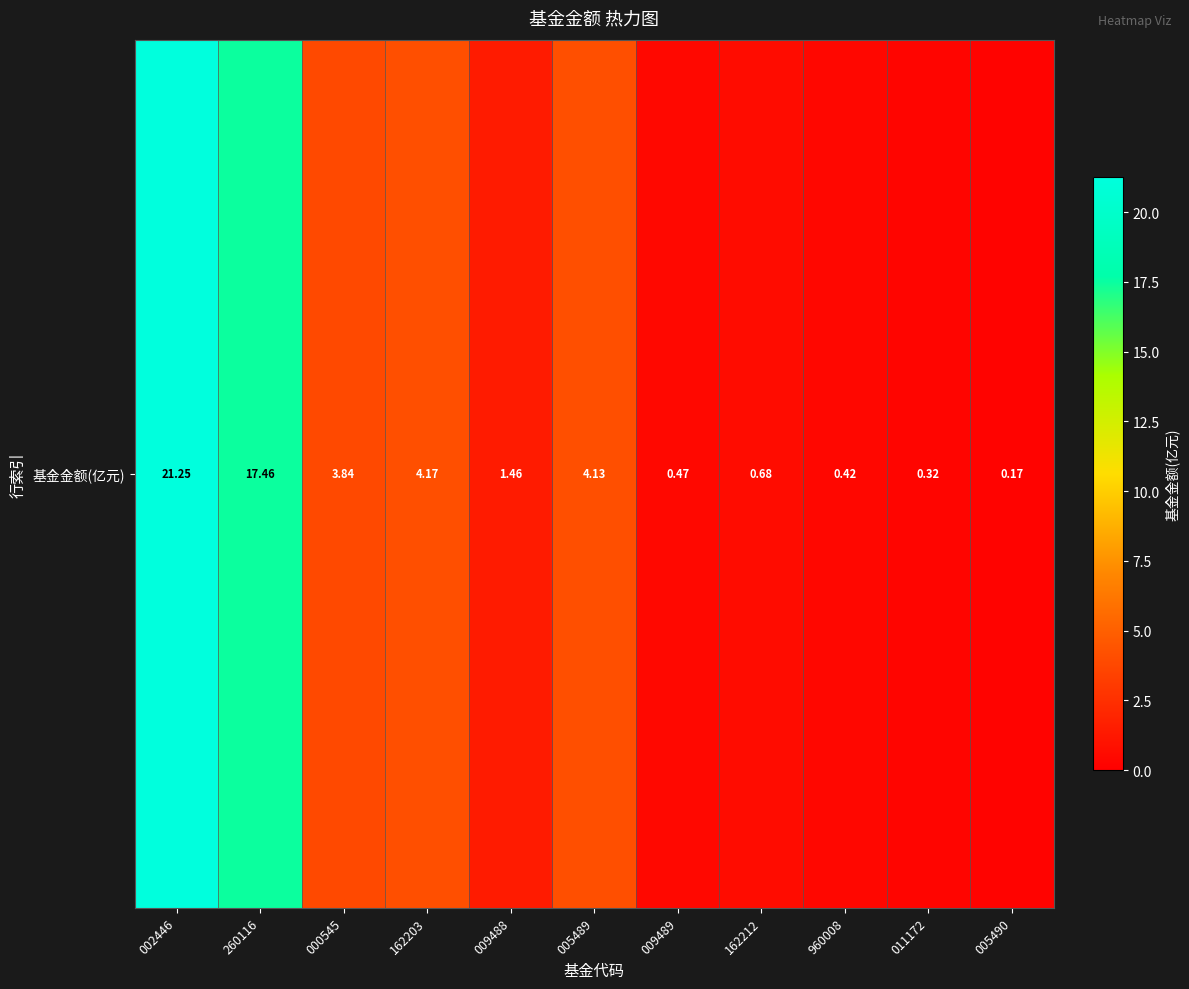

What is the sum of the values at 960008 and 162203?

4.6